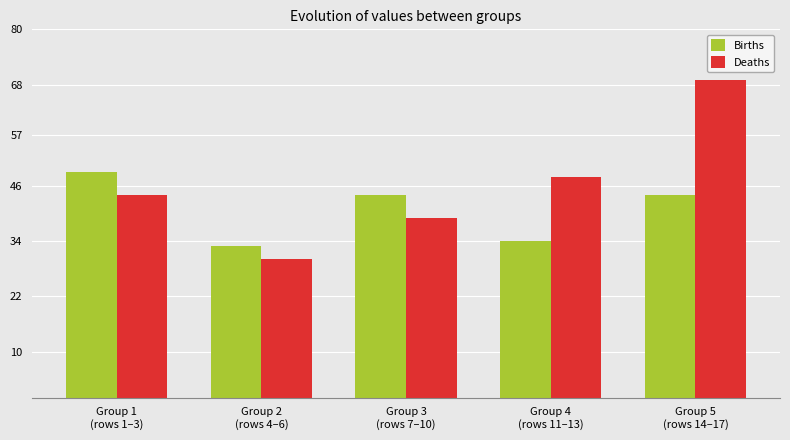

Rank the series by their maximum value, from lowest to highest.

Births, Deaths